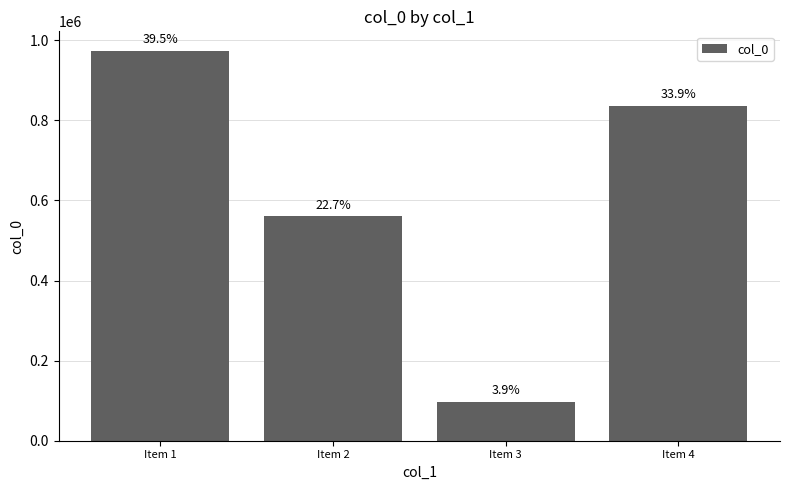

What is the minimum value shown in the chart?

95758